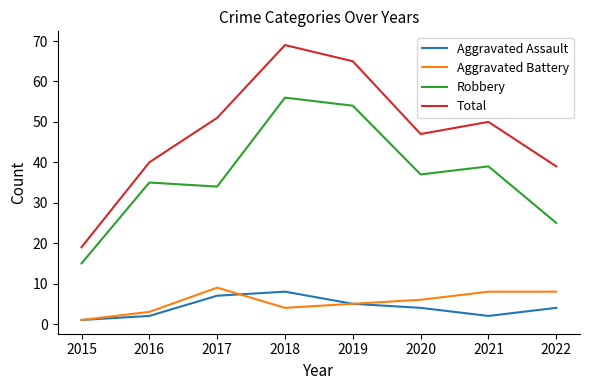

True or false: Total and Aggravated Assault cross at least once.

False